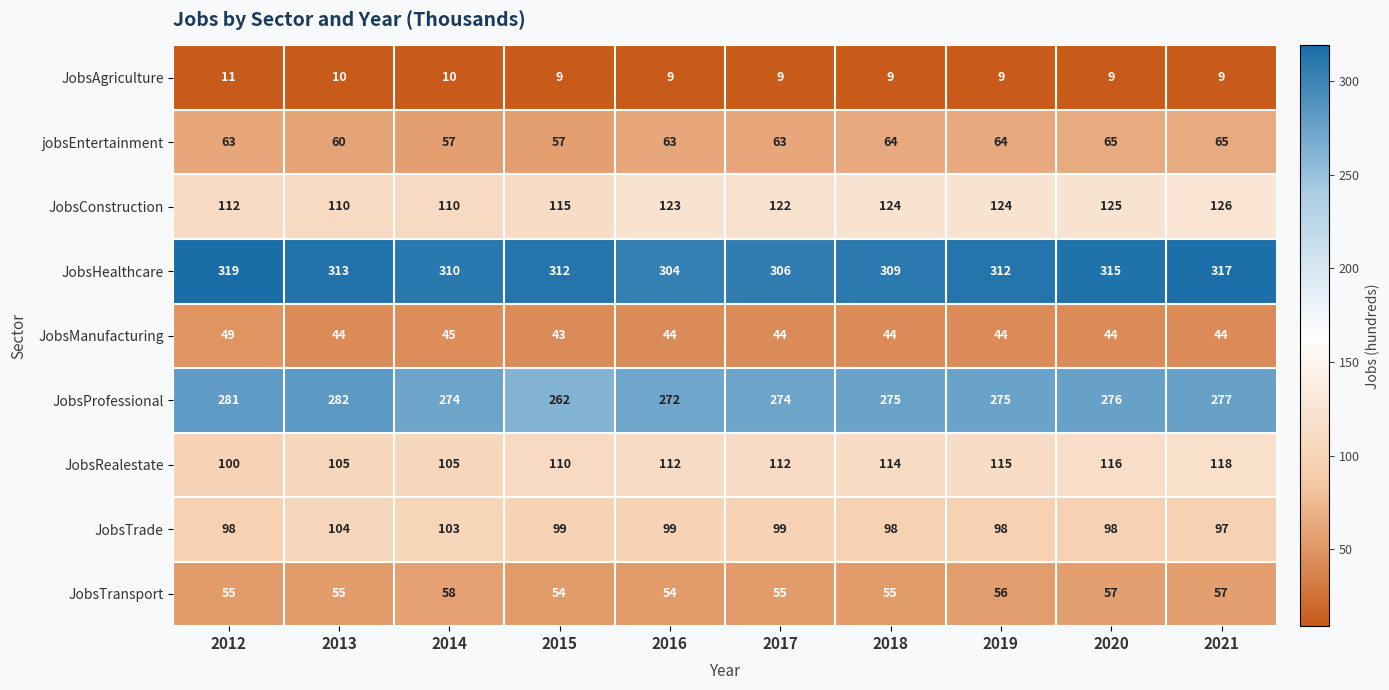

Is it true that JobsHealthcare equals 569 at 2021?

False